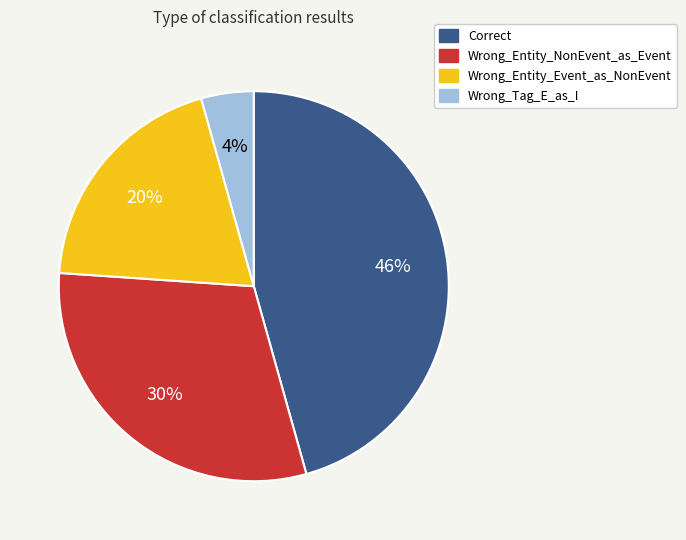

How many segments does this pie chart have?

4